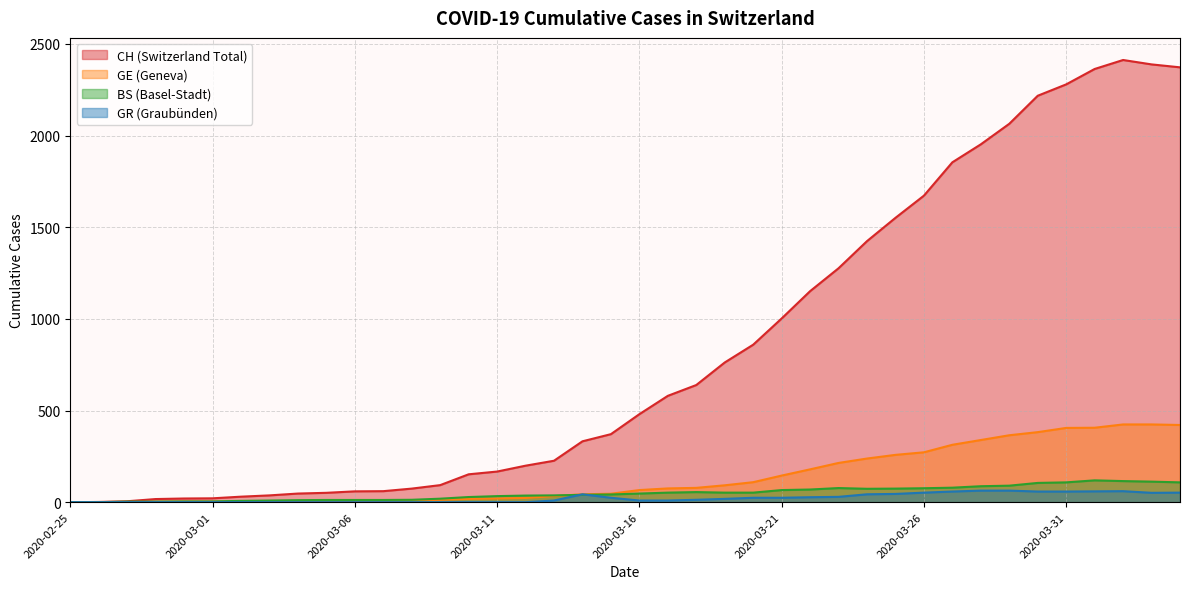

Which series has the widest spread of values?

CH